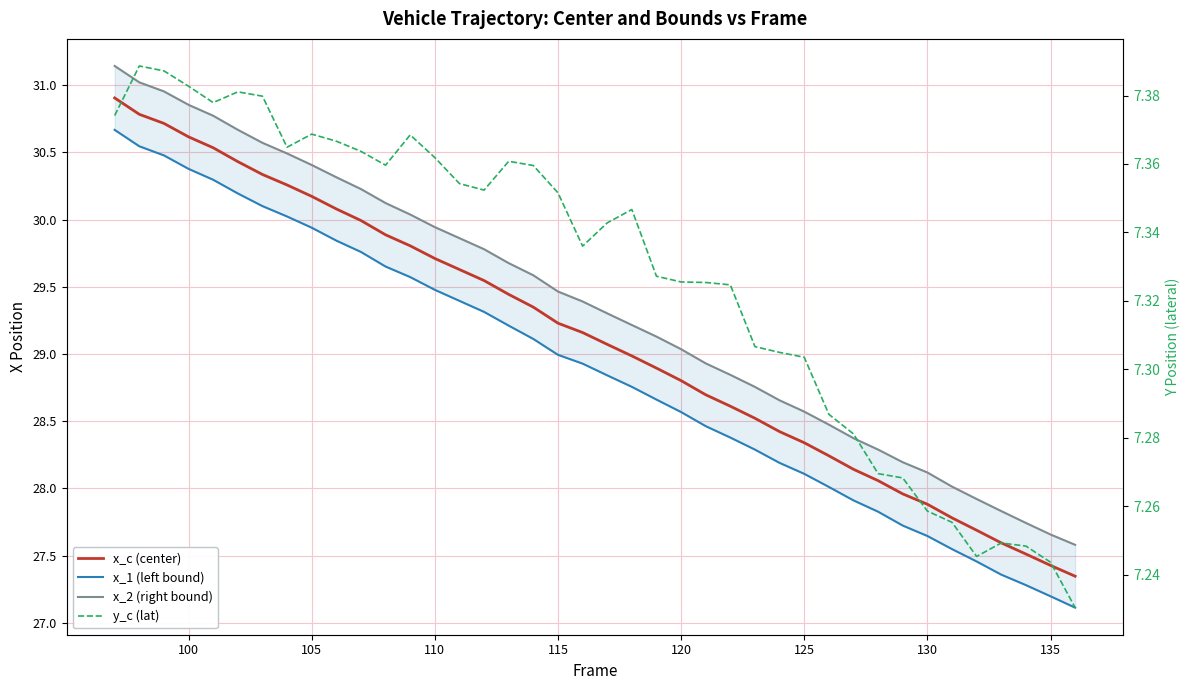

What is the difference between the maximum and minimum values in the x_2 (right bound) series?

3.6